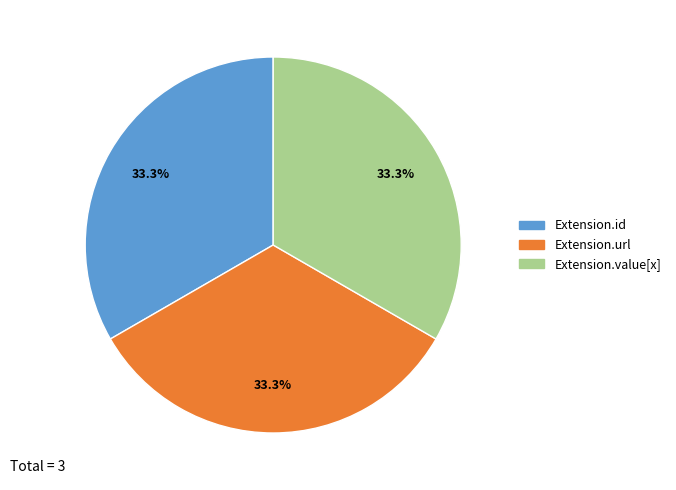

How many segments does this pie chart have?

3